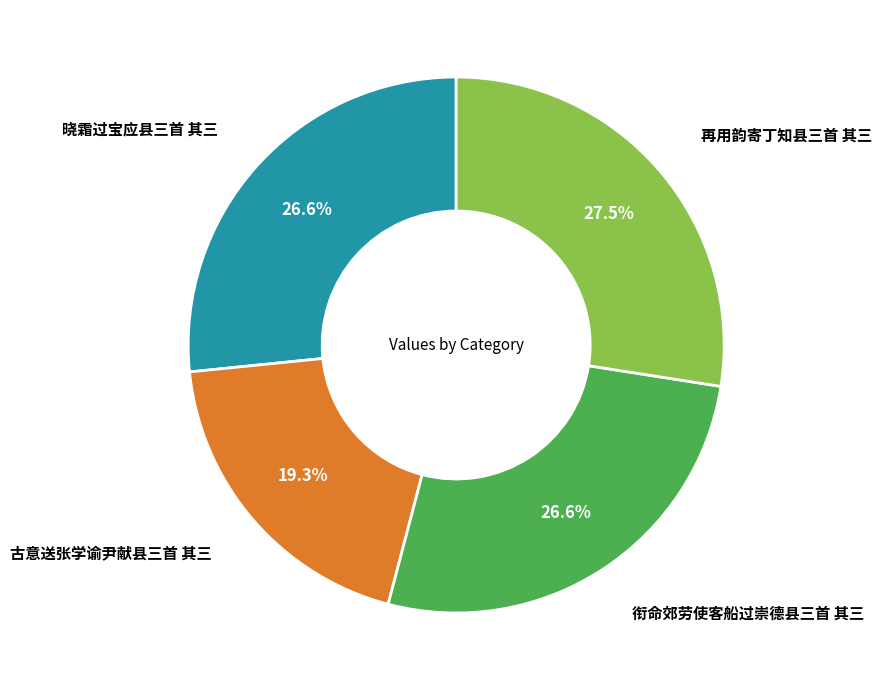

Is there any slice that represents more than half of the pie?

No